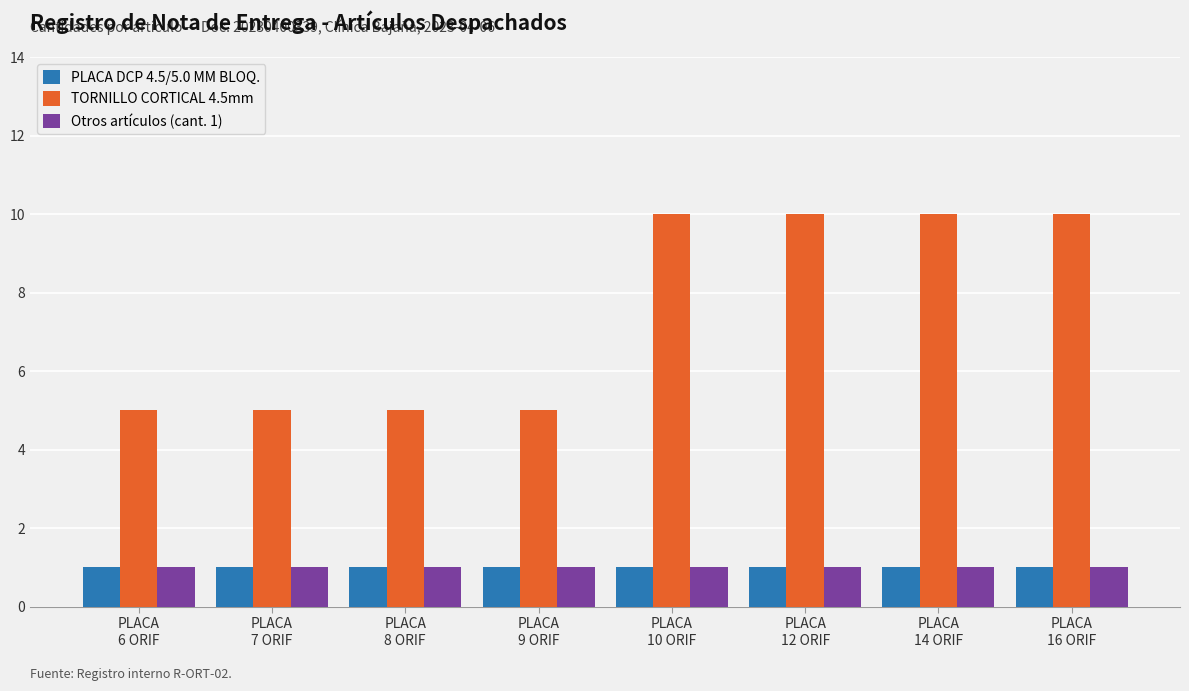

What is the total value across all series at PLACA
6 ORIF?

7